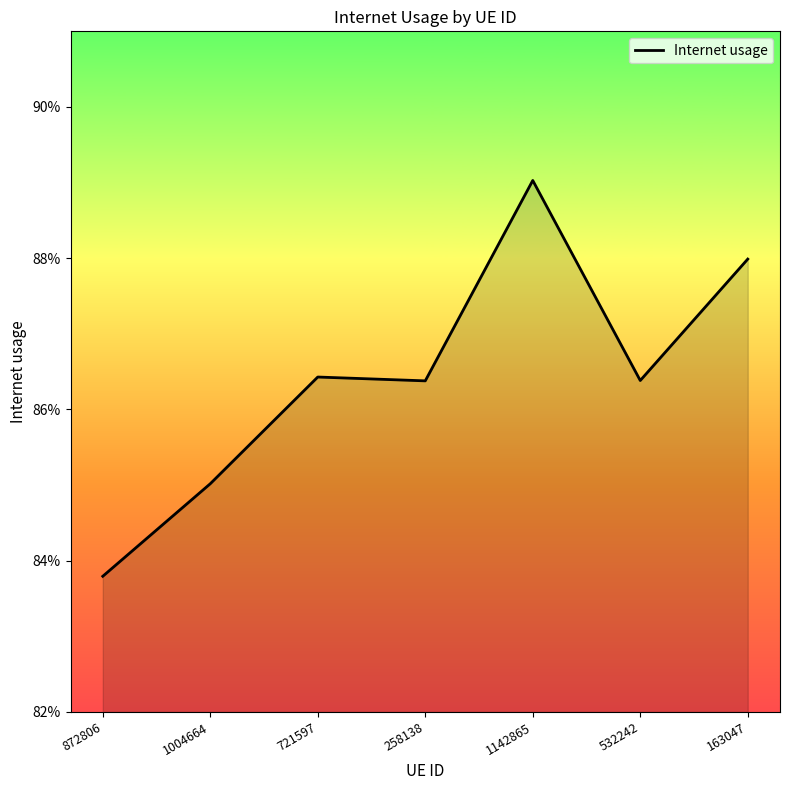

What position from the left is 1142865?

5